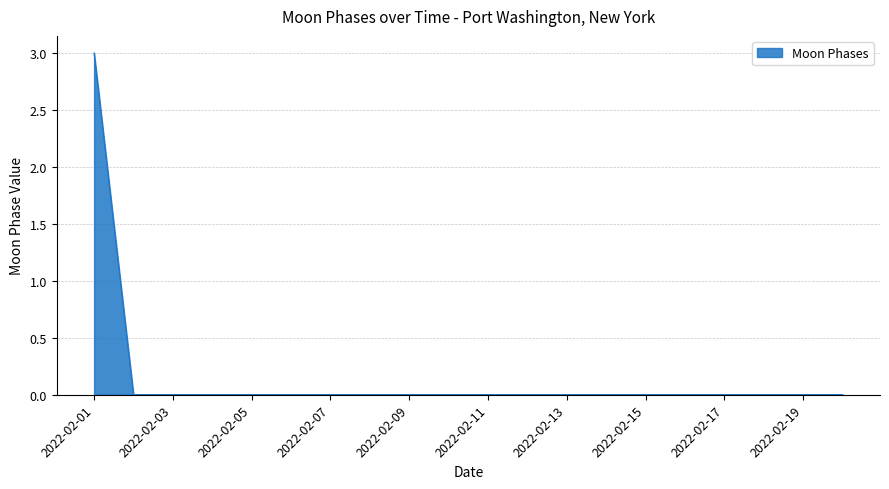

What is the maximum value shown in the chart?

3